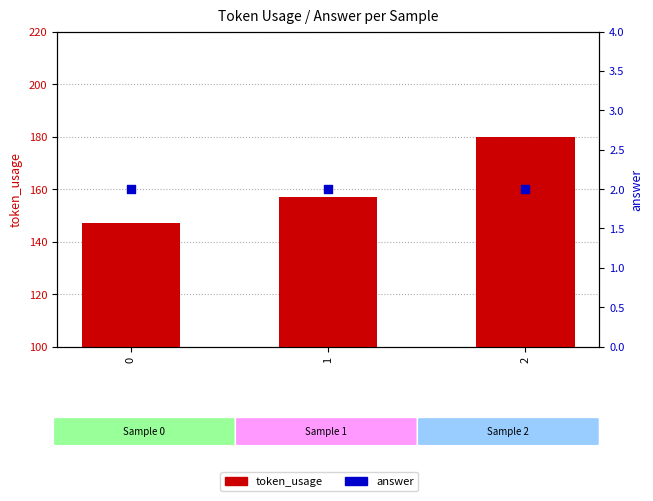

Which series has the largest total across all categories?

token_usage